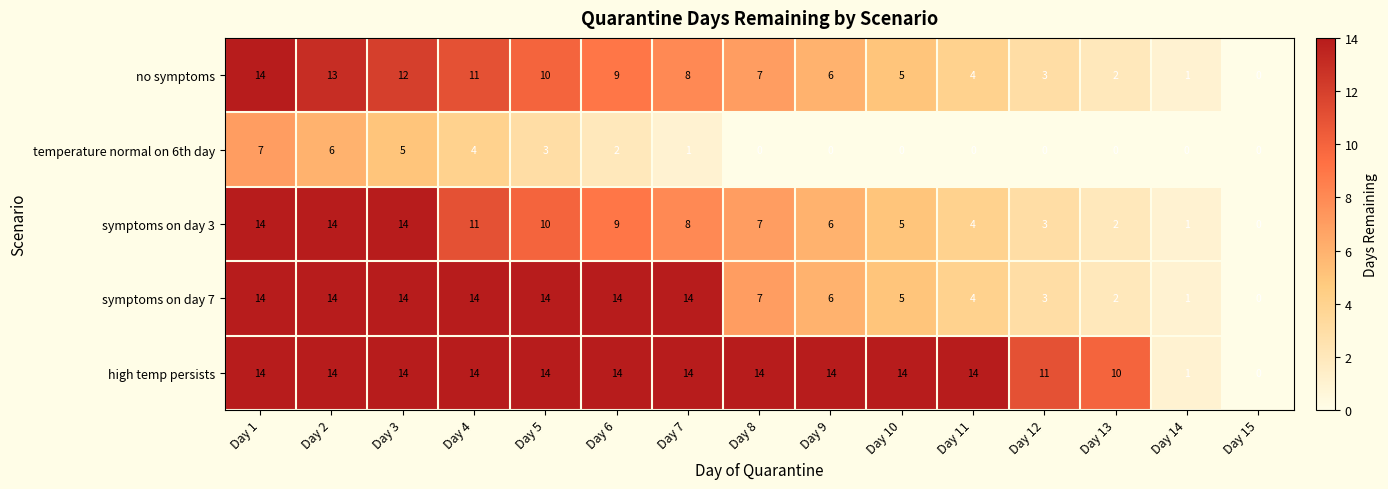

Between Day 4 and Day 8, which series saw the biggest shift?

symptoms on day 7